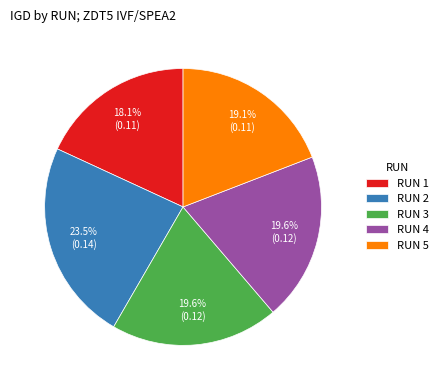

Is there any slice that represents more than half of the pie?

No